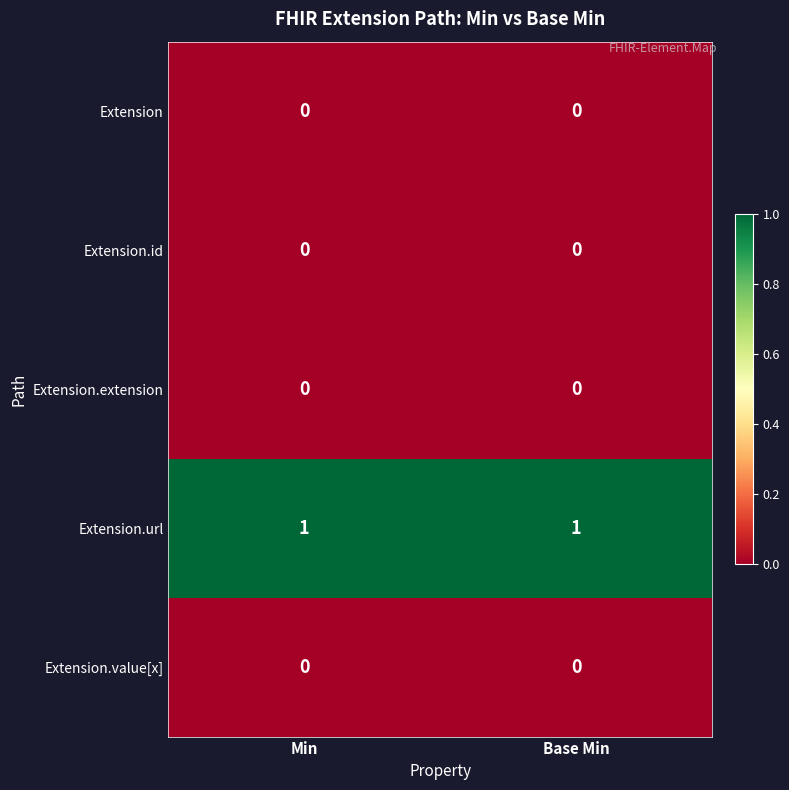

True or false: Extension has a value of 0 at Min.

True